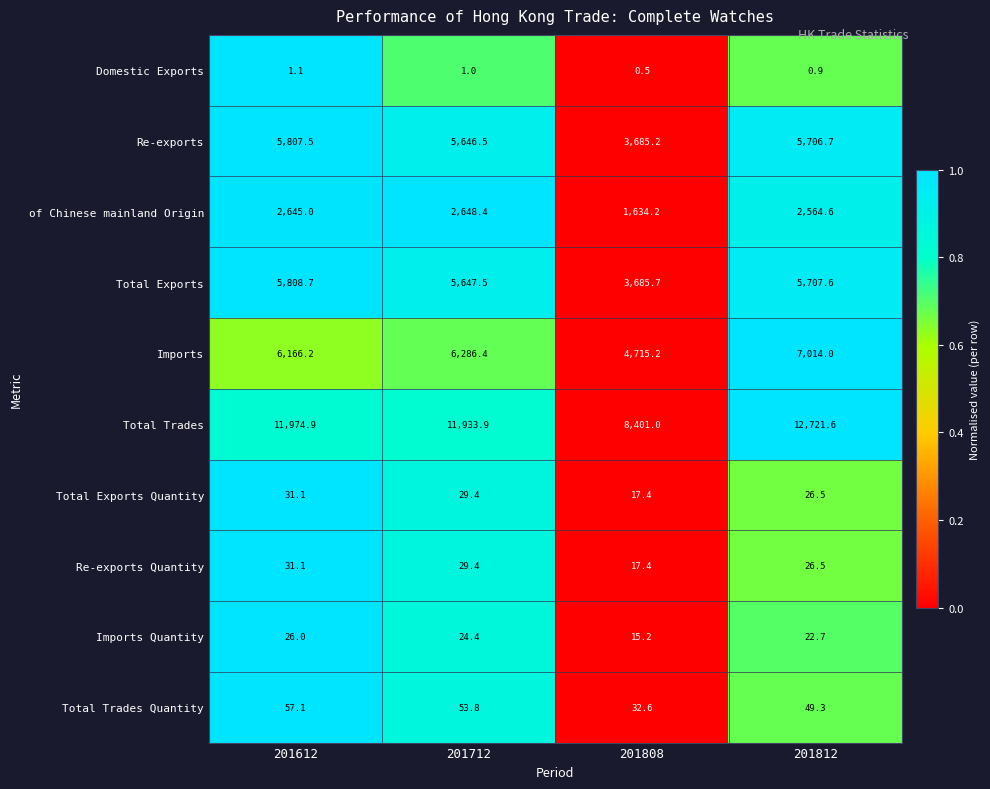

Rank the categories by Re-exports Quantity value from lowest to highest.

201808, 201812, 201712, 201612